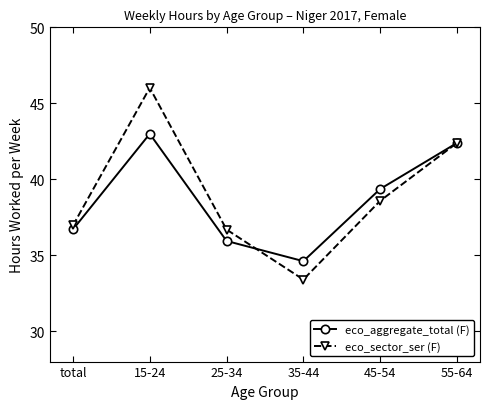

The value of eco_sector_ser (F) at 25-34 is 36.7. True or false?

True